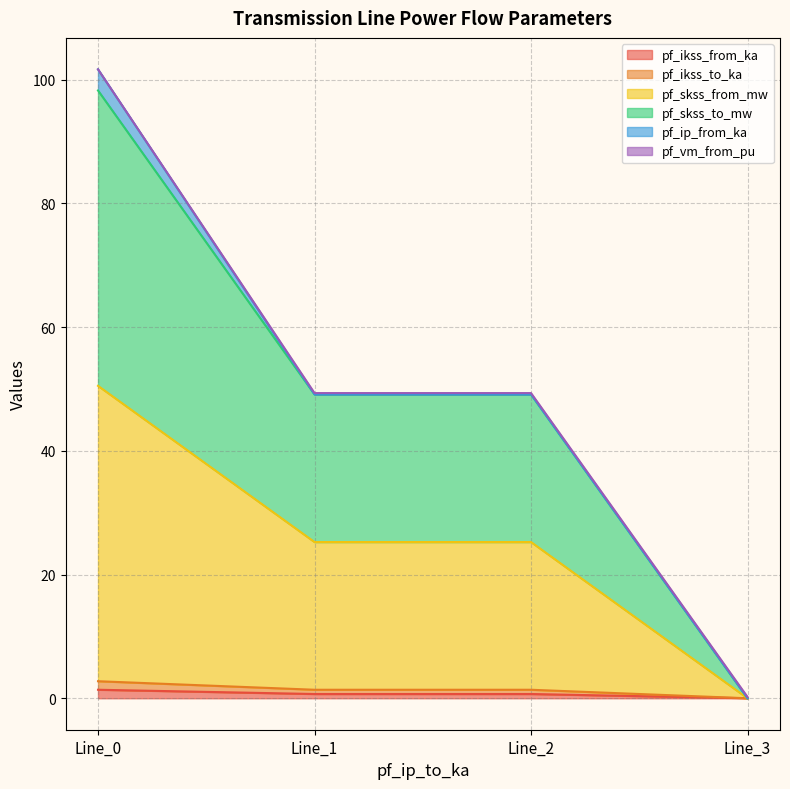

Does the chart have visible grid lines?

Yes